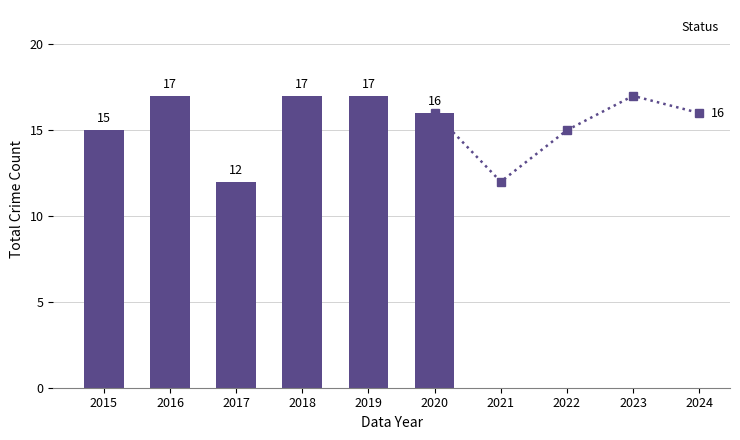

List the labels in order of value, largest first.

2016, 2018, 2019, 2020, 2015, 2017